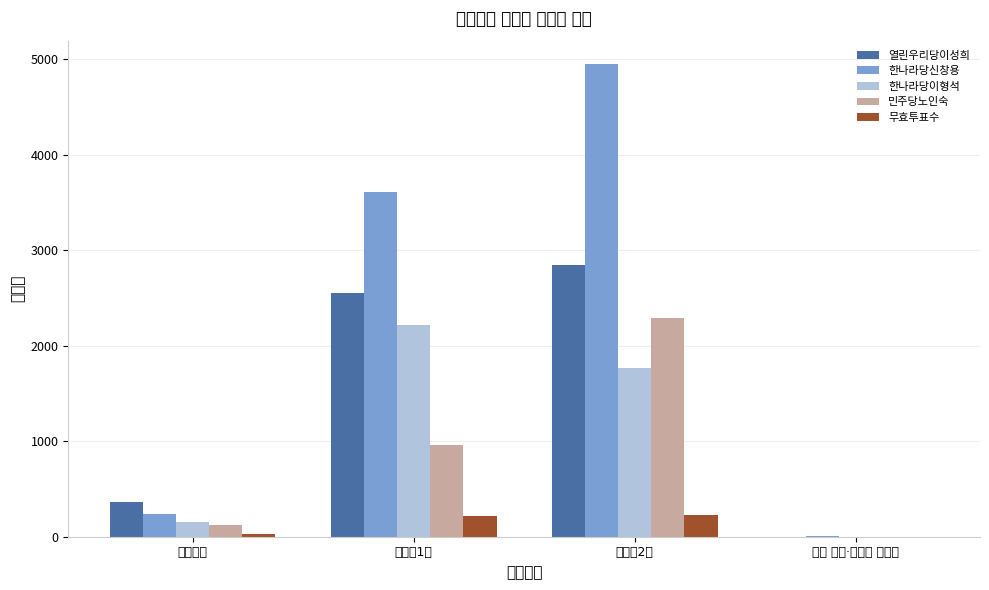

Which category has the highest value in the 한나라당신창용 series?

도봉제2동